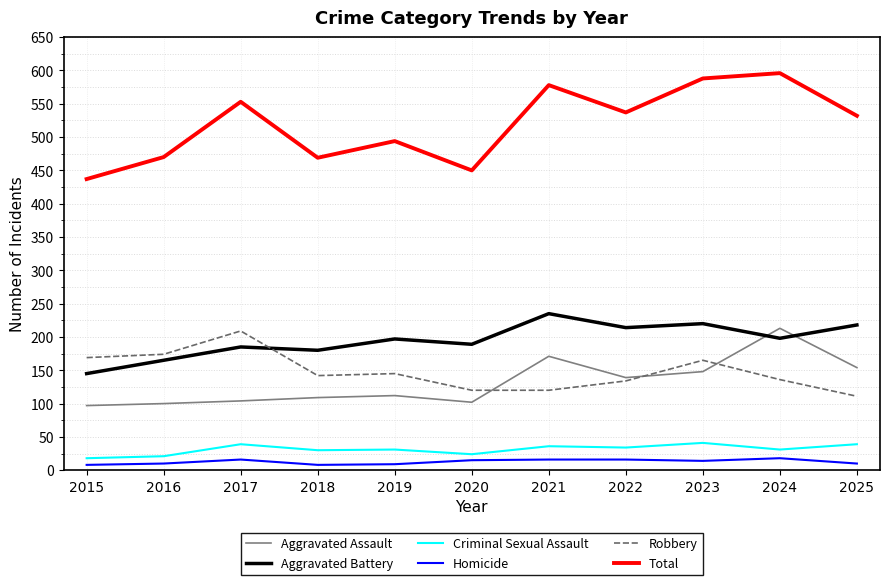

Which series has the largest range (max minus min)?

Total